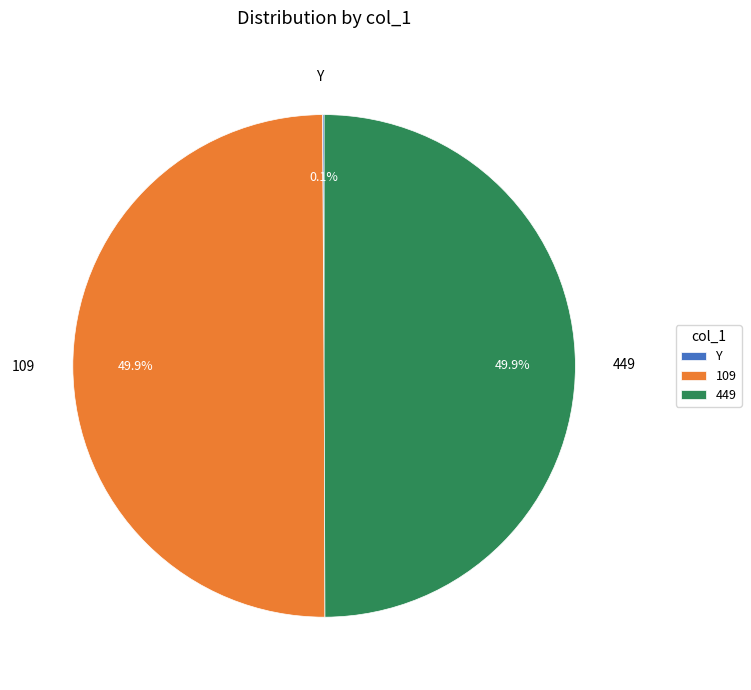

What percentage is NOT represented by 109?

50.1%